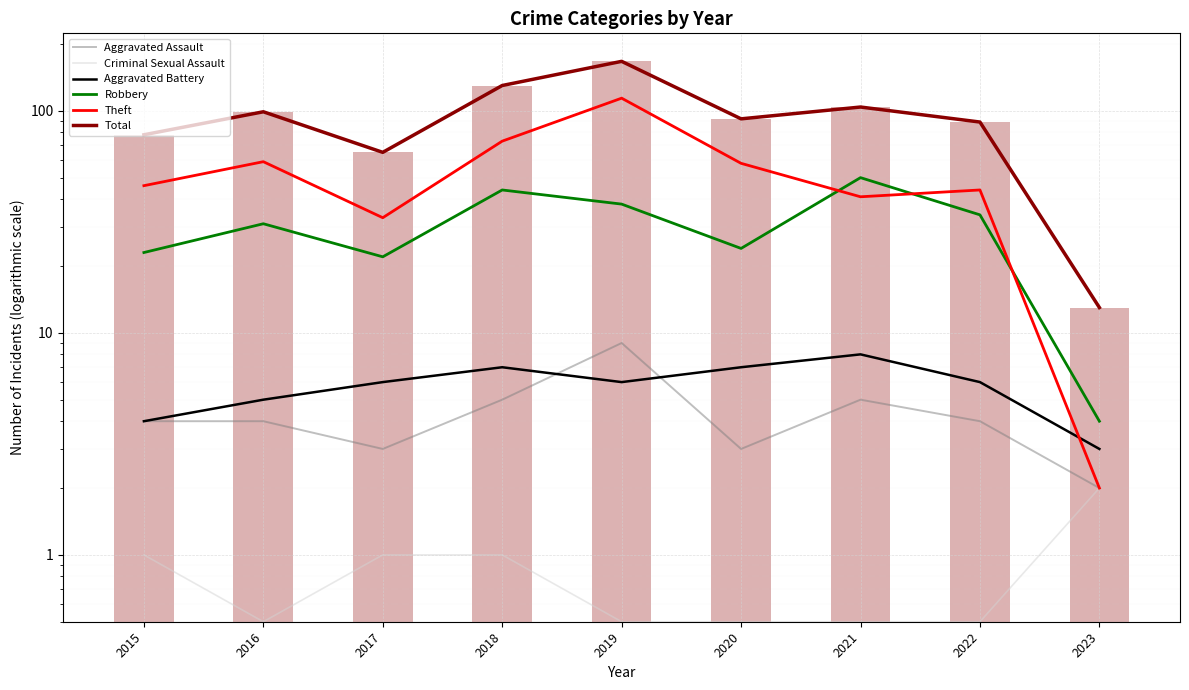

At 2022, list the series in order from largest to smallest.

Total, Theft, Robbery, Aggravated Battery, Aggravated Assault, Criminal Sexual Assault